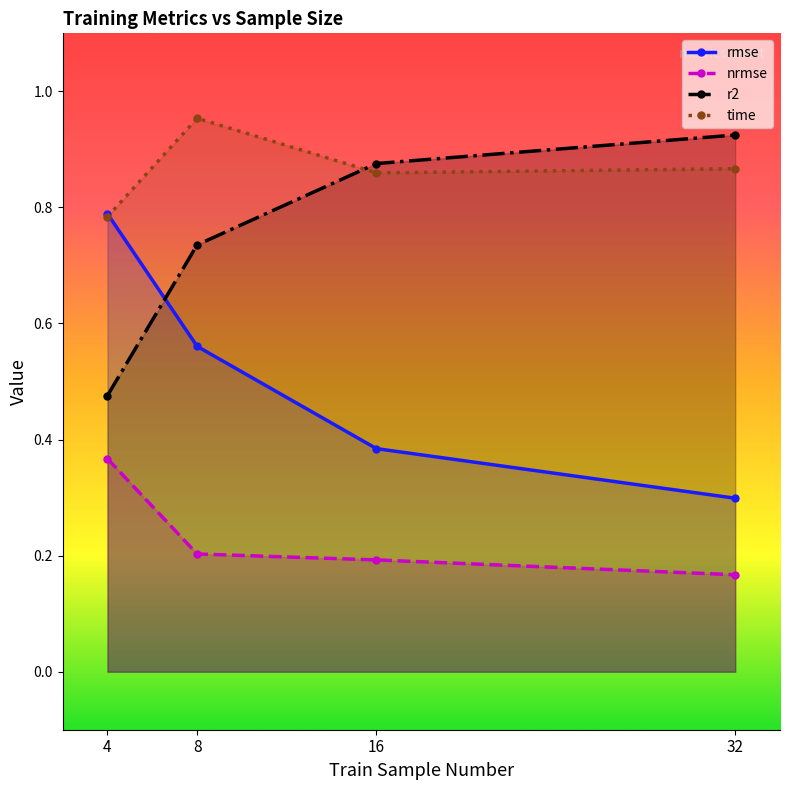

What is the sum of all nrmse values?

0.9